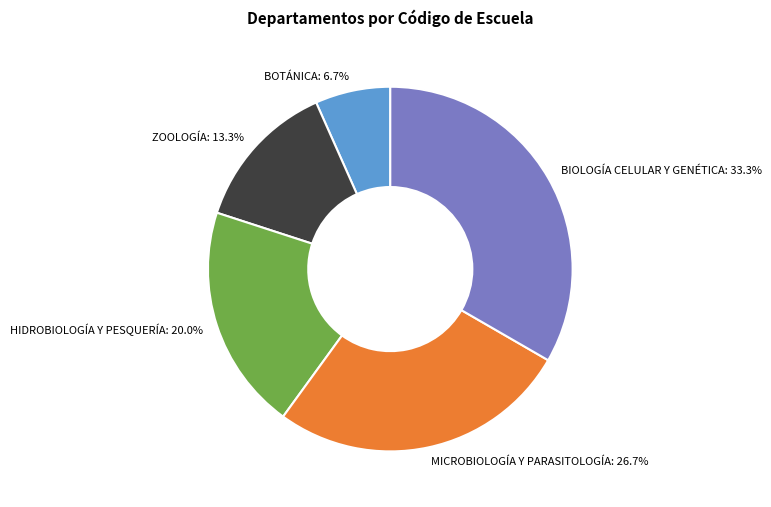

Is BOTÁNICA the majority of the pie?

No